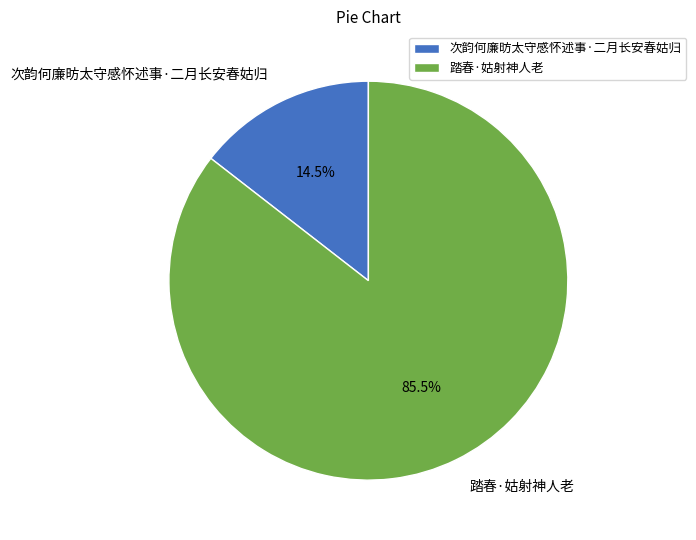

Rank the categories by value from lowest to highest.

次韵何廉昉太守感怀述事·二月长安春姑归, 踏春·姑射神人老